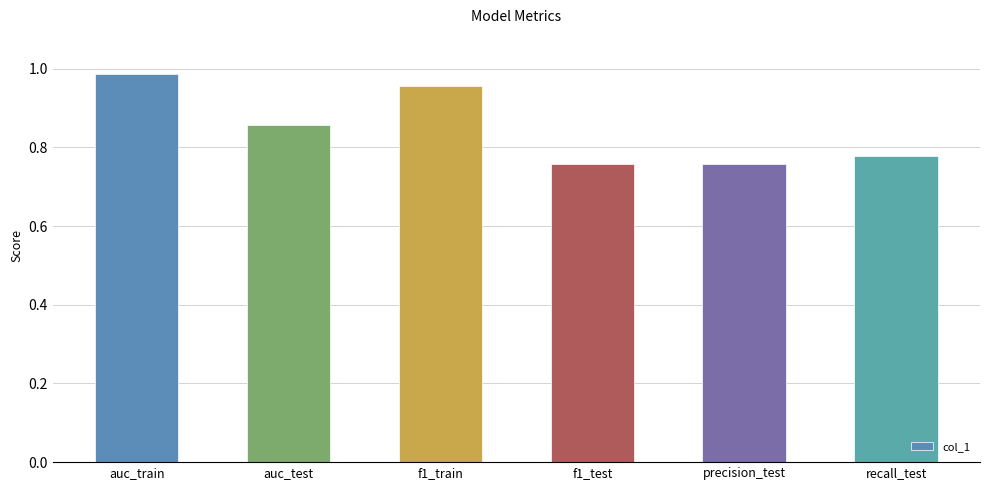

How many bars are there in total?

6